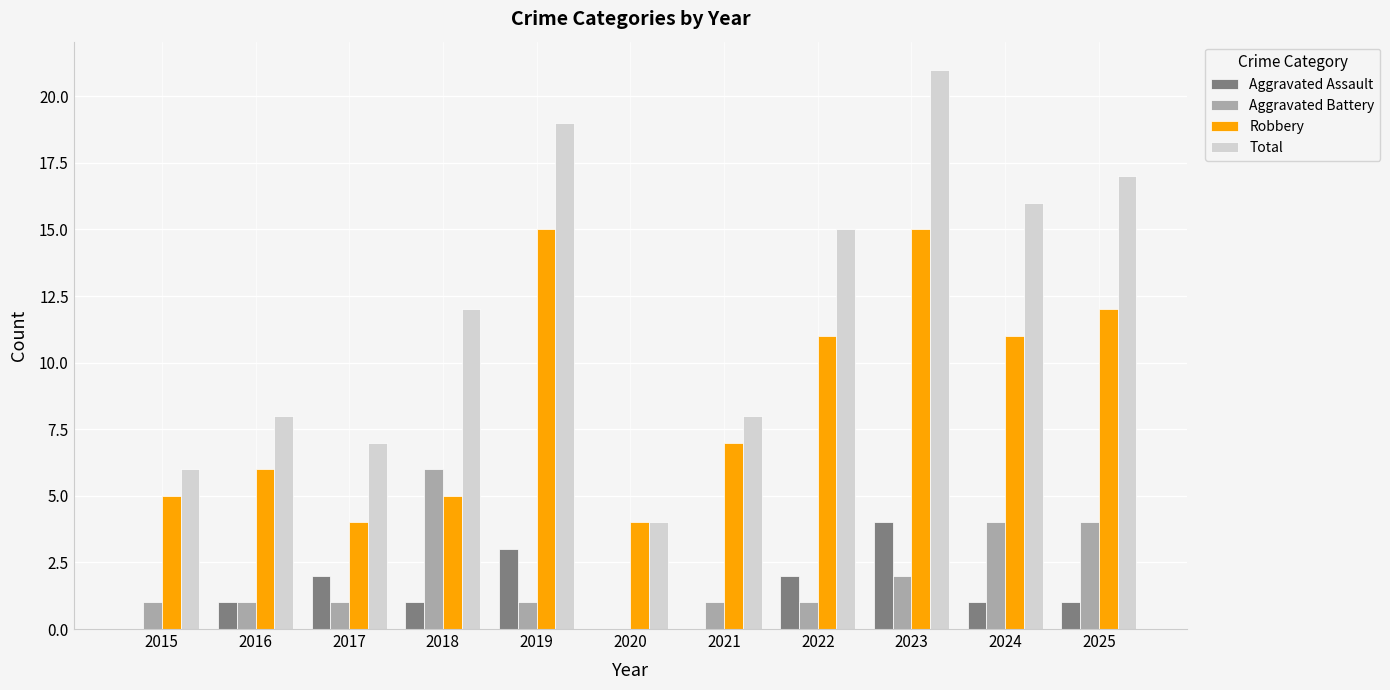

What is the sum of the Robbery values at 2020 and 2018?

9